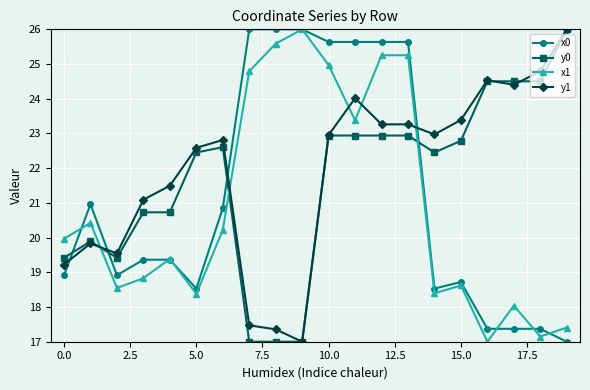

What is the maximum value for x1?

26.0